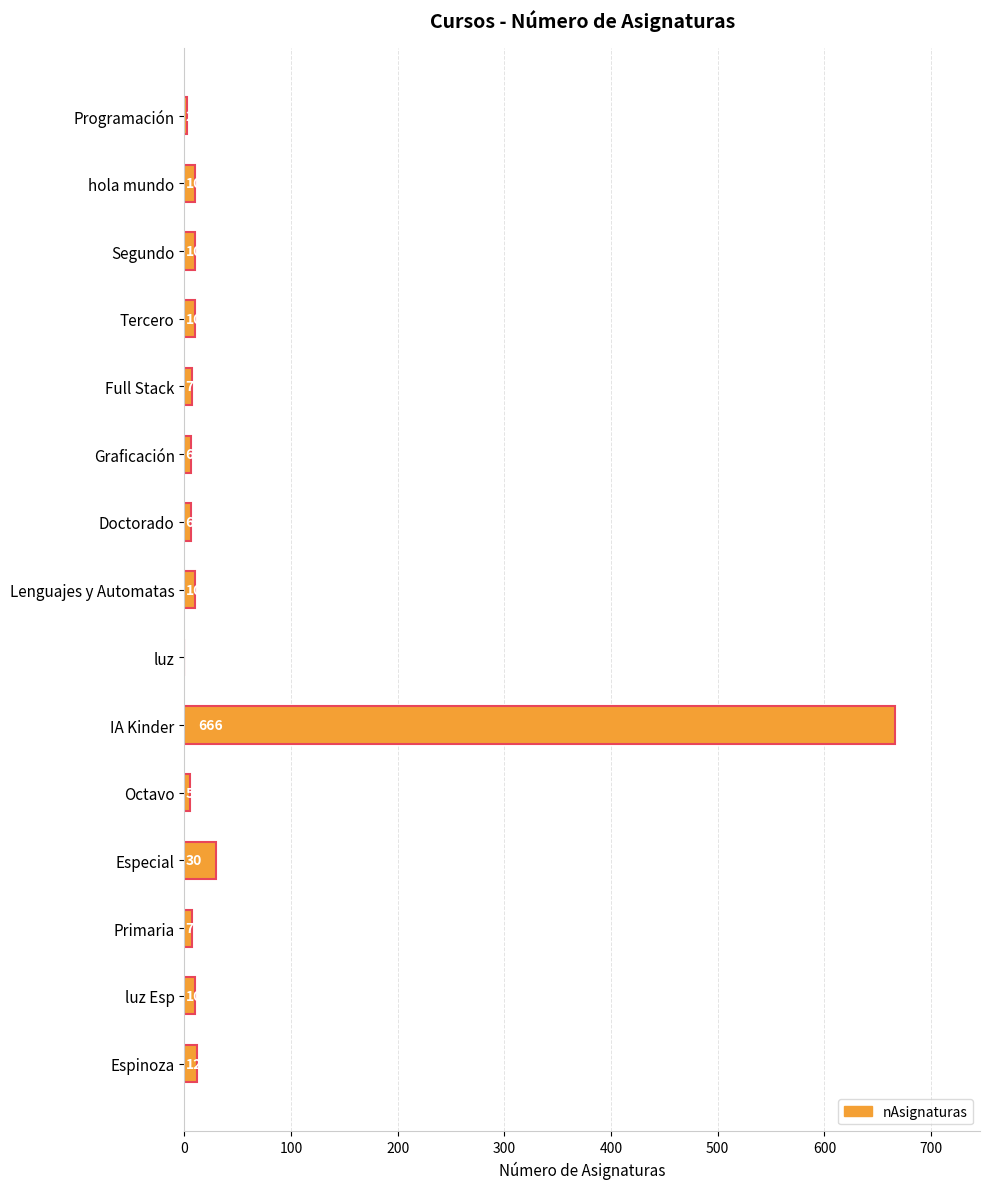

How many distinct data groups are displayed?

1